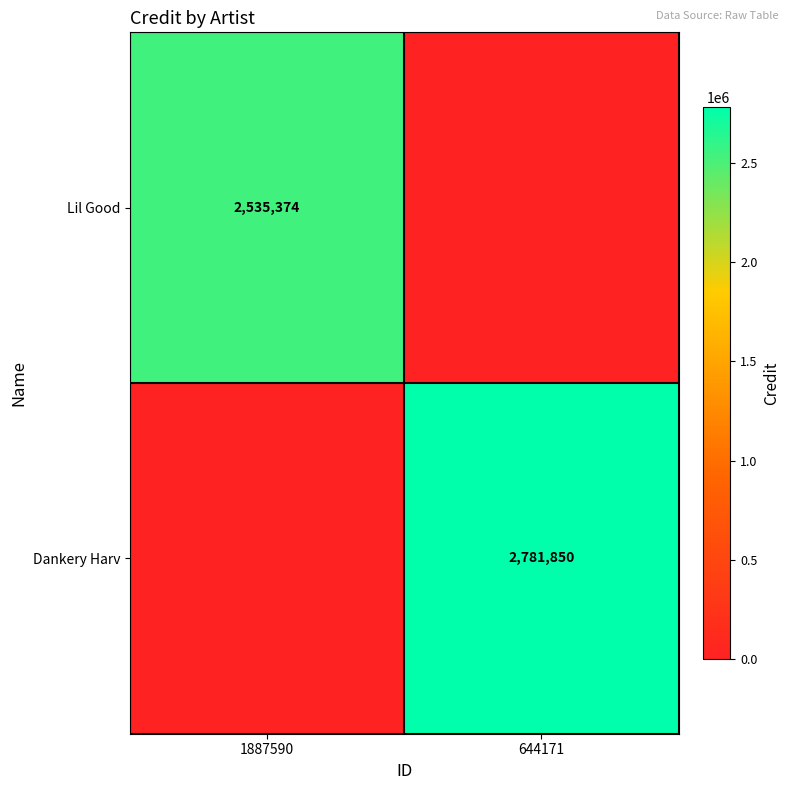

The Lil Good series shows 2535374 at 1887590. True or false?

True